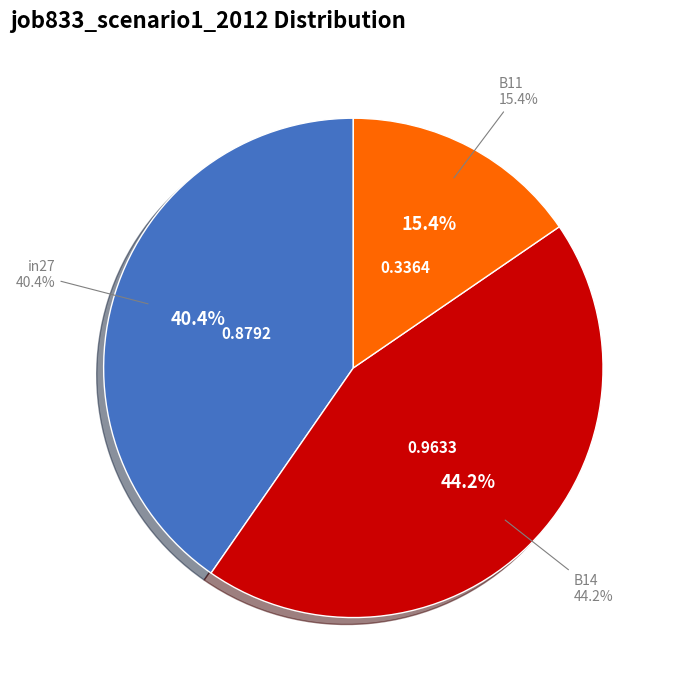

To the nearest percent, what percentage of the pie is B11?

15%